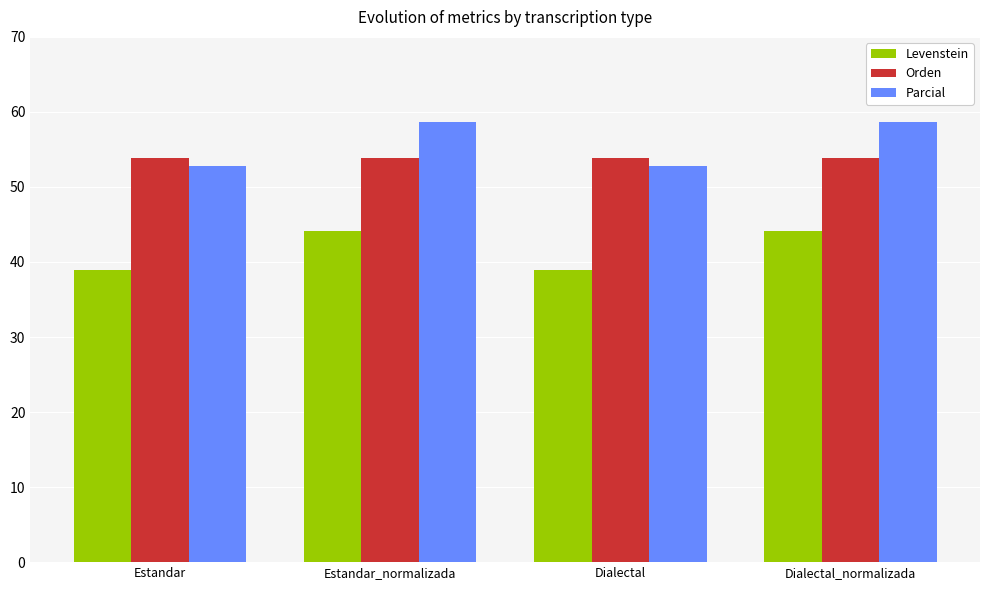

True or false: Orden has a value of 79.2 at Dialectal.

False